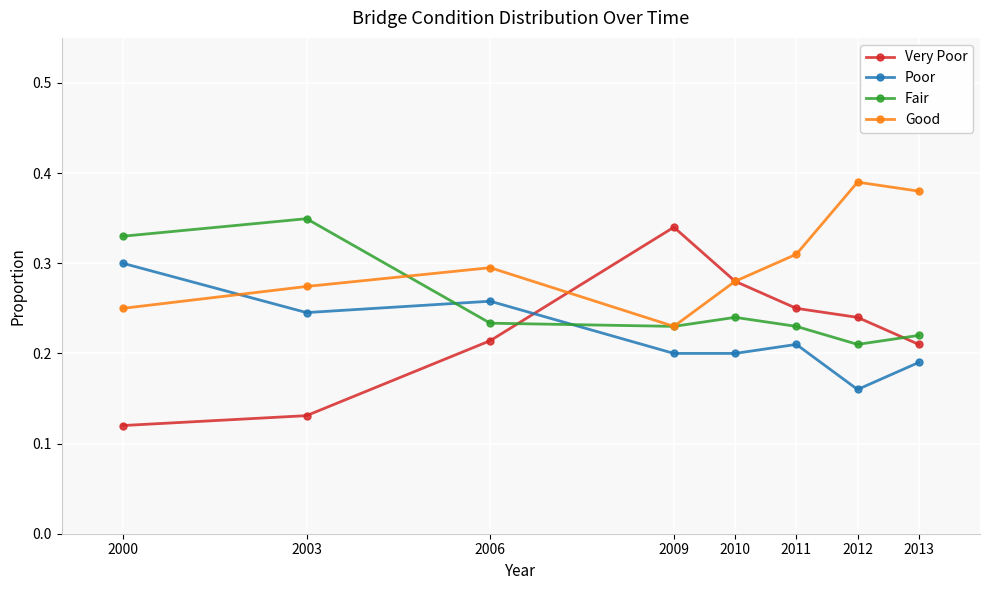

How many intersections are there between Fair and Very Poor?

2